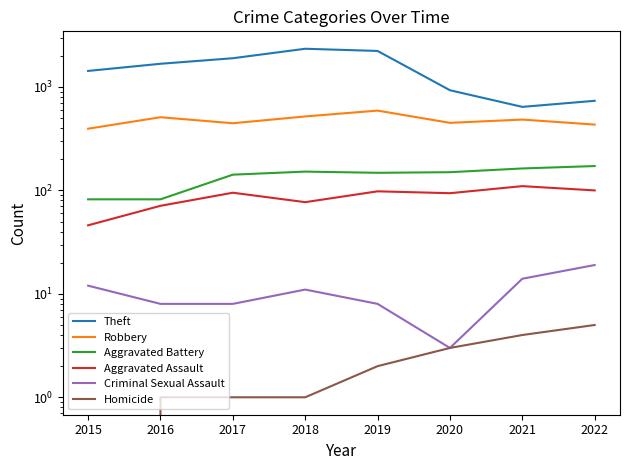

Which series has the widest spread of values?

Theft